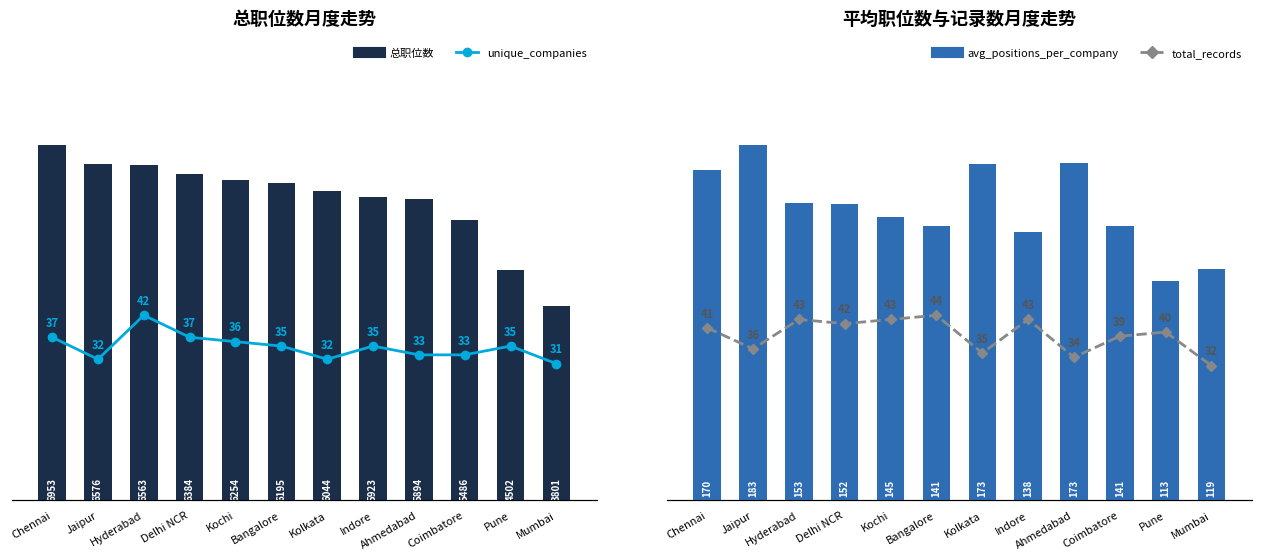

What is the value of the unique_companies-YoY bar at the 2nd from the left?

32.0